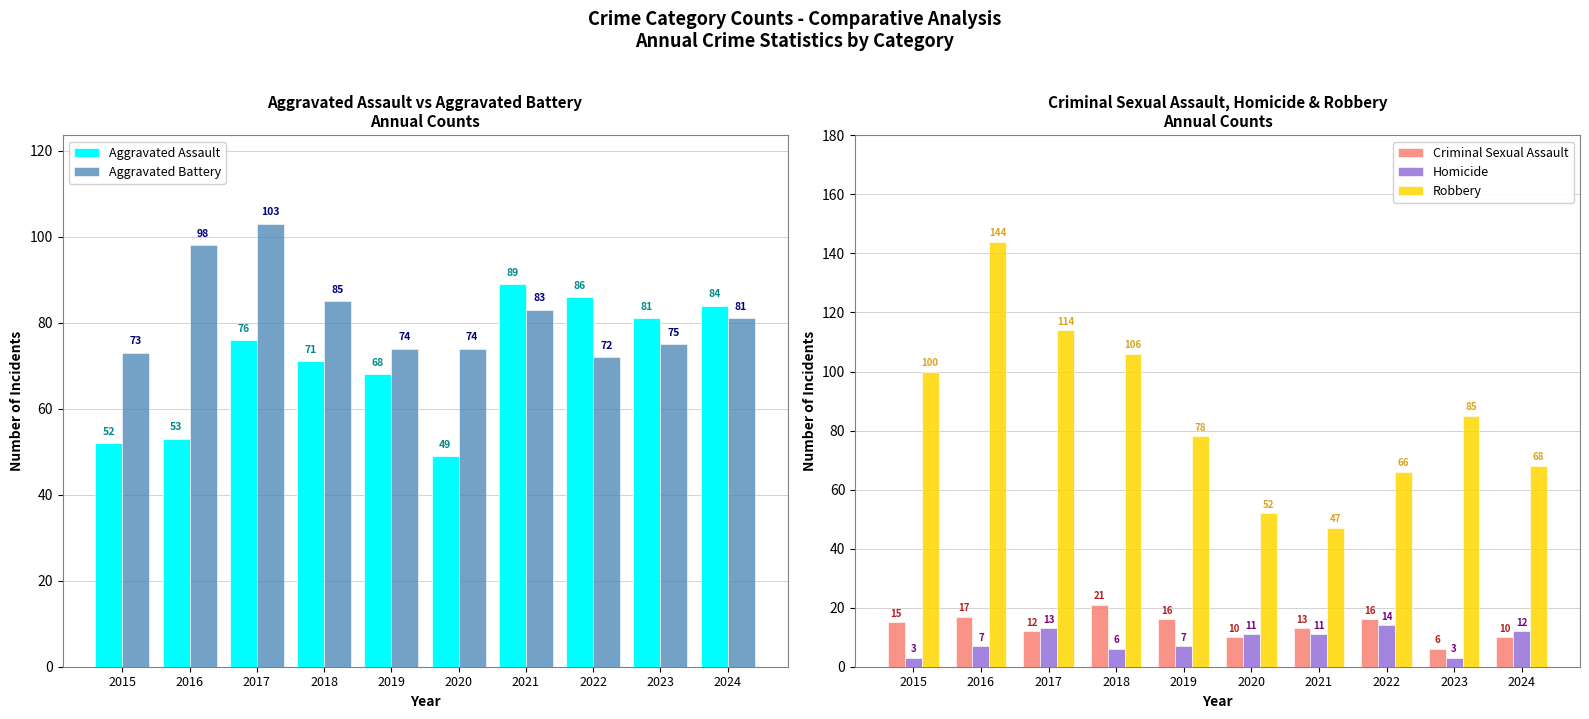

What is the difference between the second highest and second lowest values in the Aggravated Assault series?

34